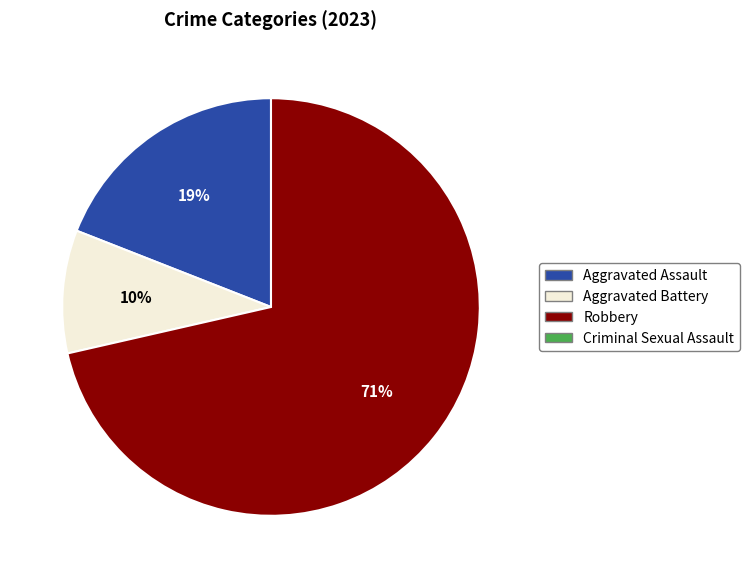

To the nearest percent, what is the average slice percentage?

33%